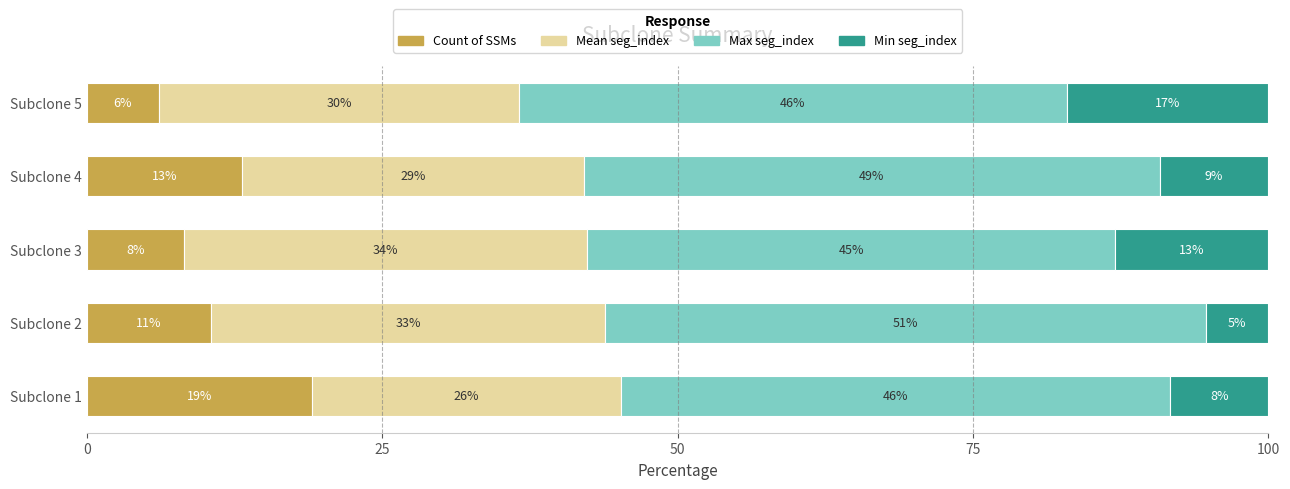

What is the value of the Min seg_index bar at the 3rd from the left?

12.9